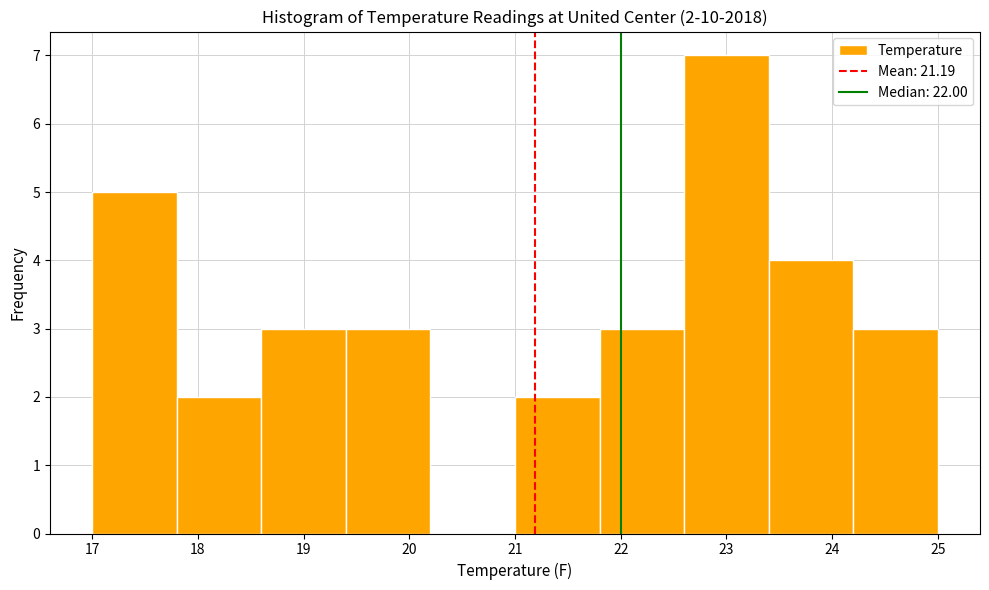

Over which range of the x-axis is the bar tallest?

22.6 to 23.4